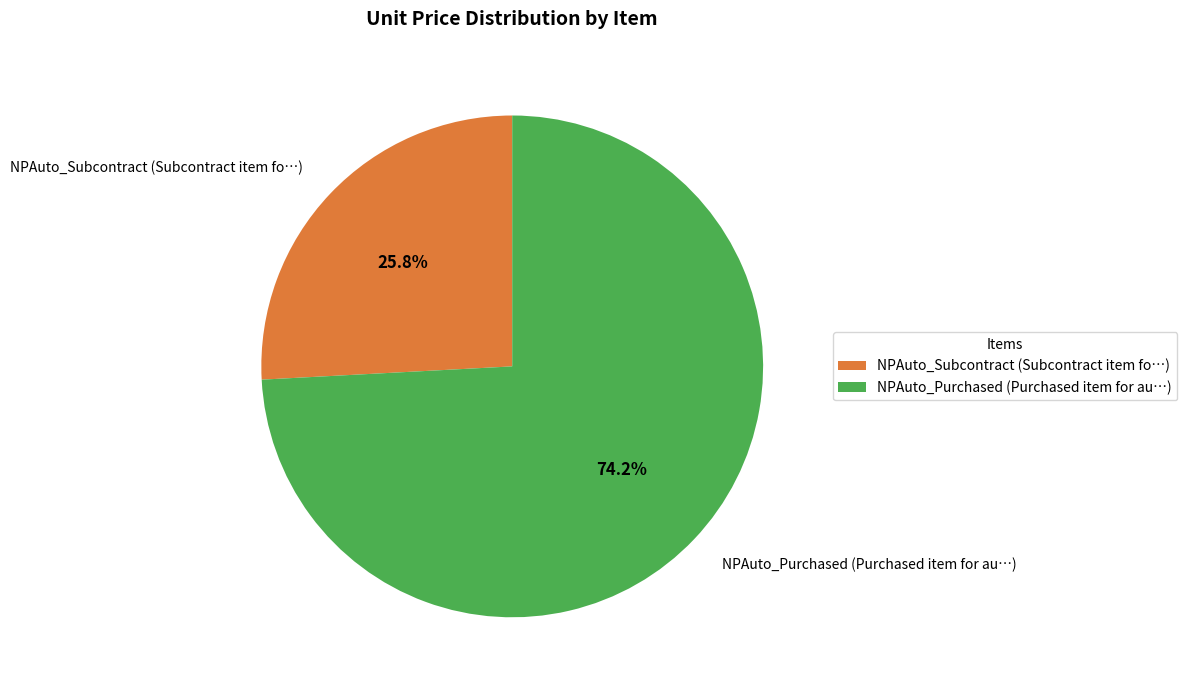

Which has a higher value, NPAuto_Purchased (Purchased item for au…) or NPAuto_Subcontract (Subcontract item fo…)?

NPAuto_Purchased (Purchased item for au…)